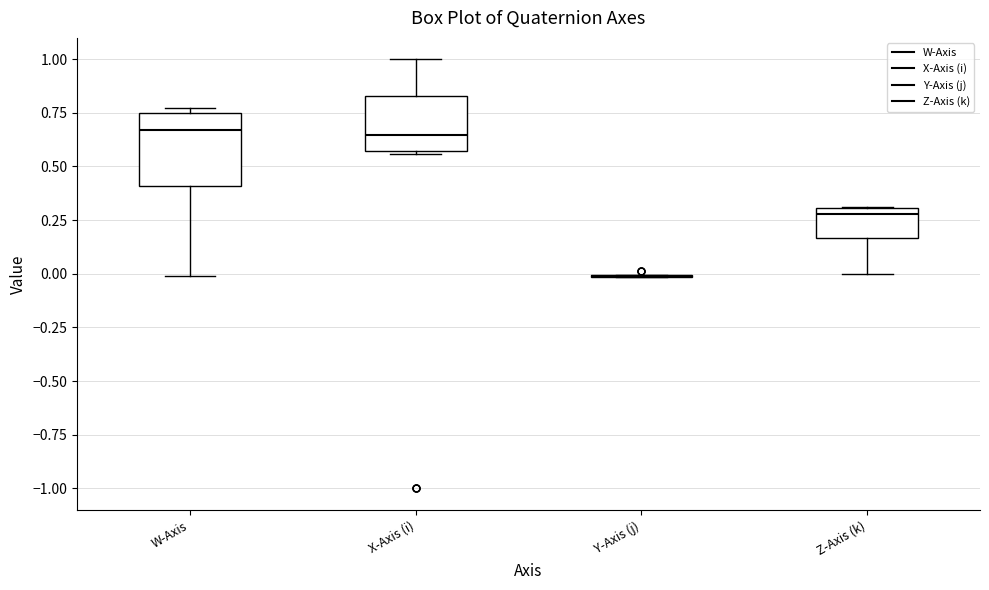

Reading left to right, transcribe this box plot: for each box, give where its median line is, the range the box spans, and where its two whiskers end, as read against the y-axis. The values are not printed on the chart, so give them approximately, as read against the axis.

W-Axis: median 0.65, box 0.40 to 0.75, whiskers 0.00 to 0.75 (just above the box's upper edge)
X-Axis (i): median 0.65, box 0.55 to 0.85, whiskers 0.55 (just below the box's lower edge) to 1.00
Y-Axis (j): box collapsed to a line at 0.00, whiskers 0.00 to 0.00
Z-Axis (k): median 0.30 (just below the box's upper edge), box 0.15 to 0.30, whiskers 0.00 to 0.30